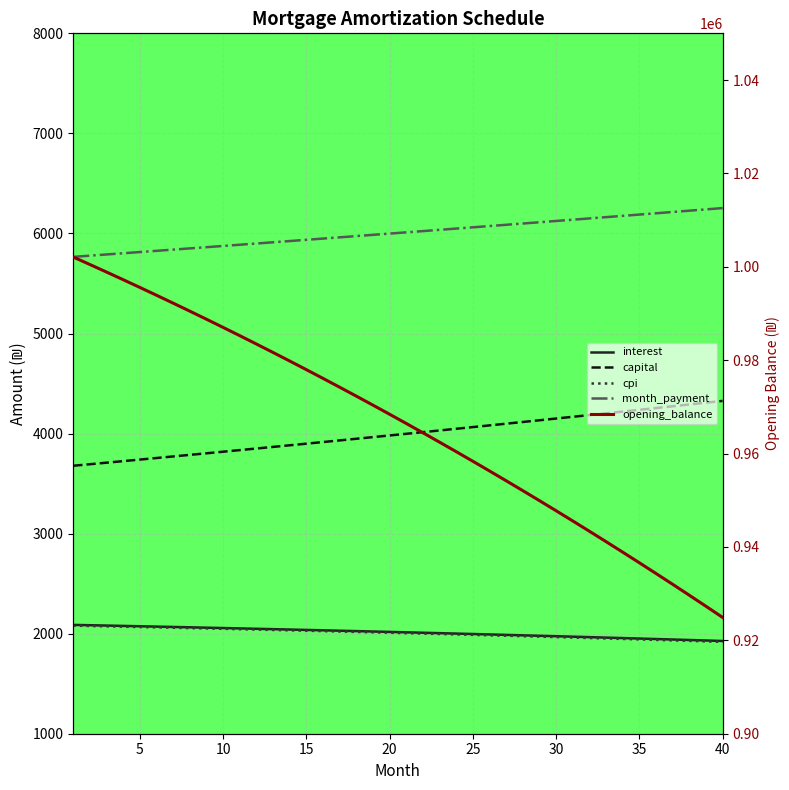

What are all the series names shown in the legend?

interest, capital, cpi, month_payment, opening_balance